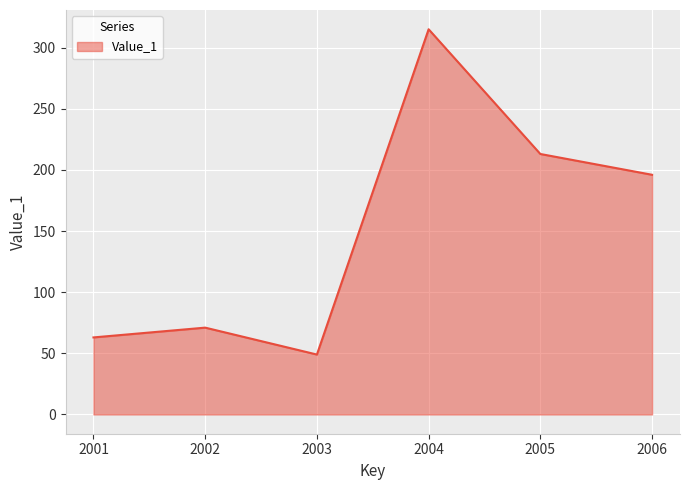

Read the value at 2002, to the nearest 5.

70